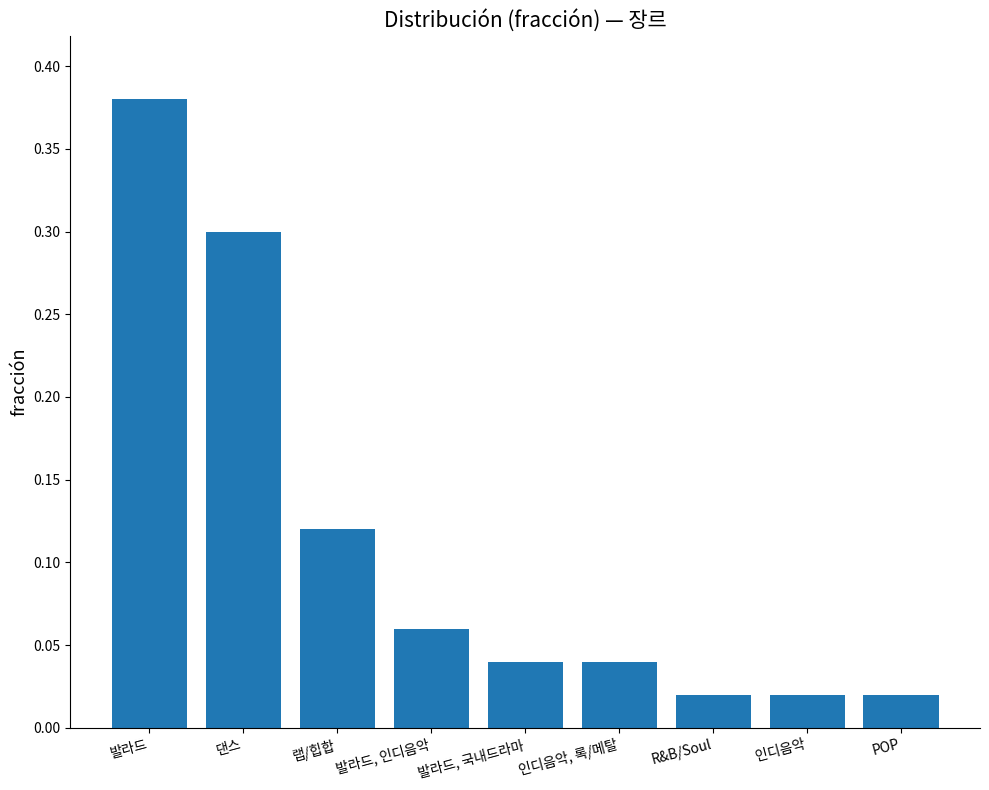

Which category has the highest value across all series?

발라드